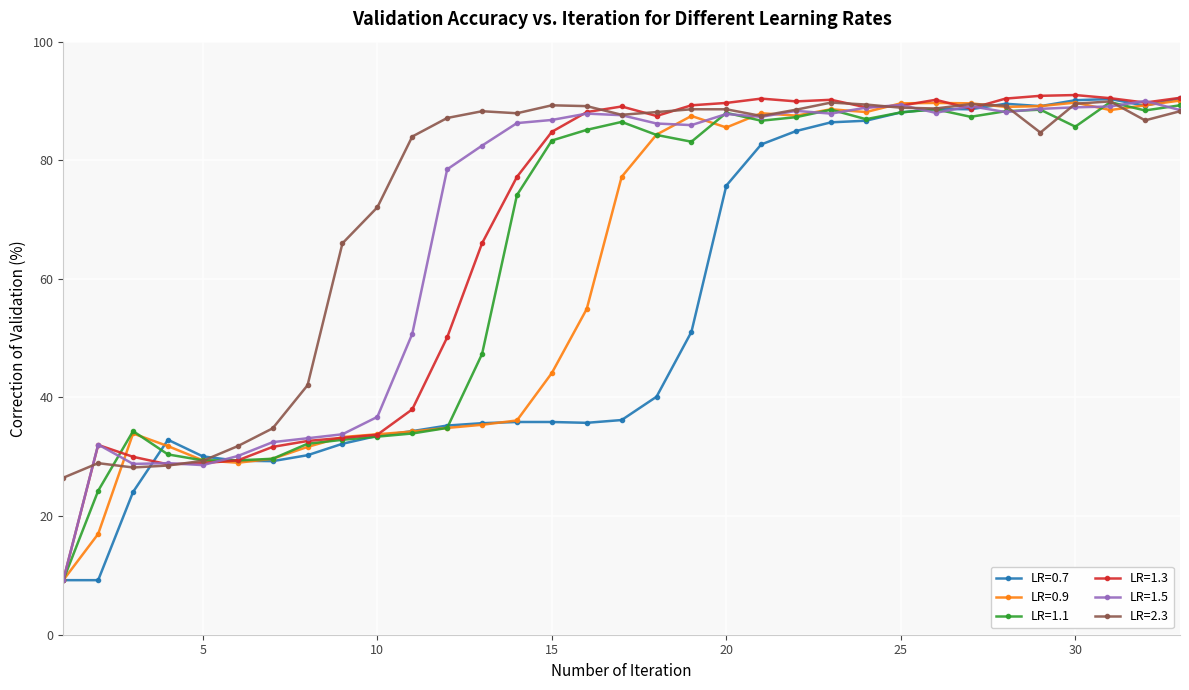

True or false: LR=0.7 has more than 1 interior local peaks.

True